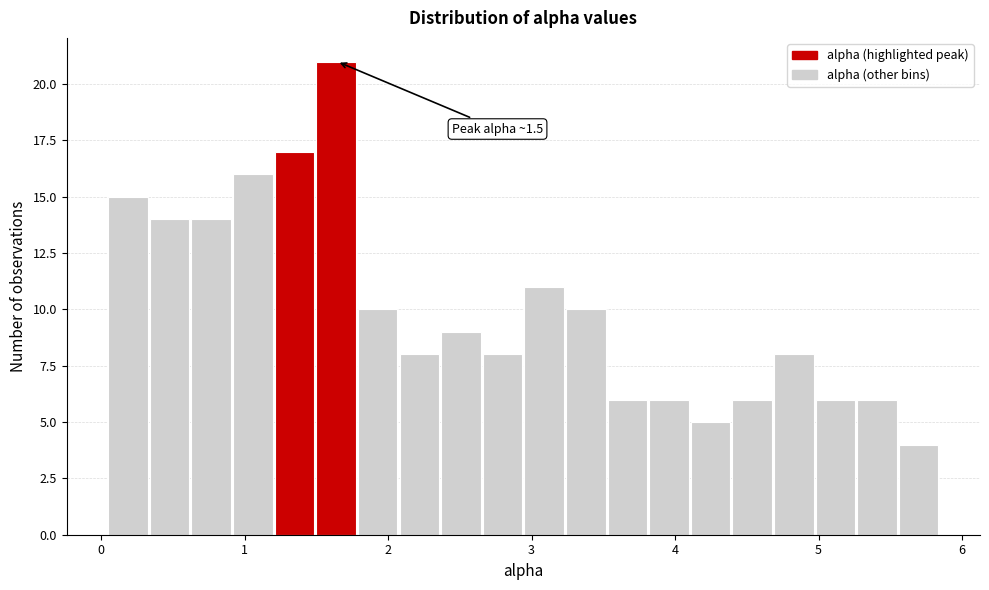

Read against the x-axis, roughly where is the centre of the tallest bar?

1.6